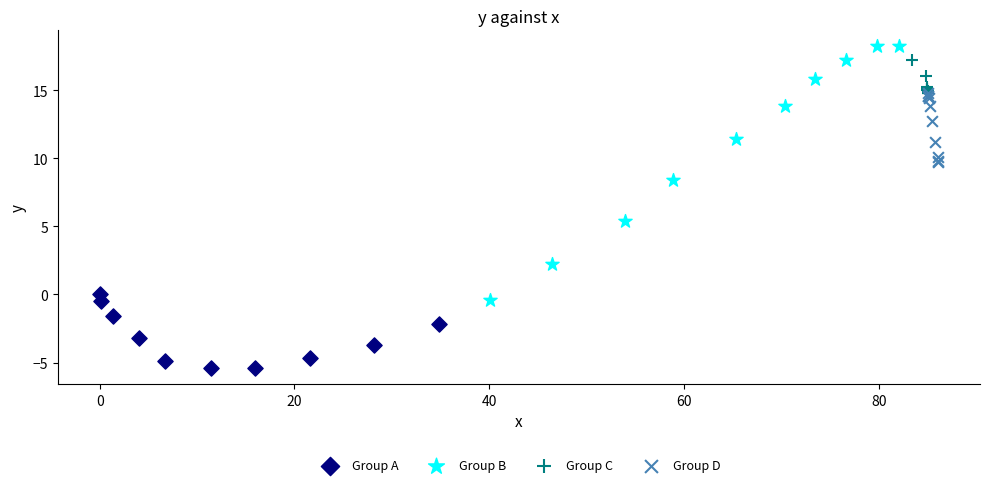

Which series has the widest spread of Y values?

Group B